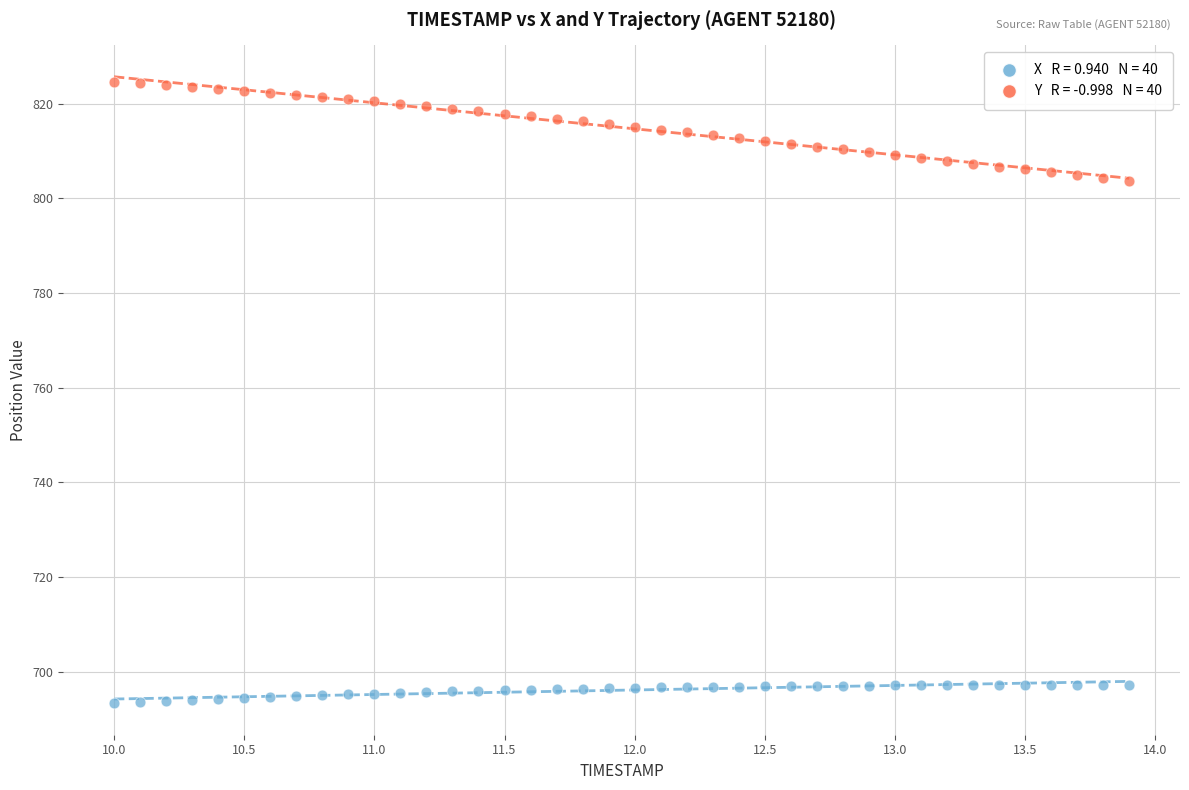

Across all data points, what is the range of X values (max minus min)?

3.9